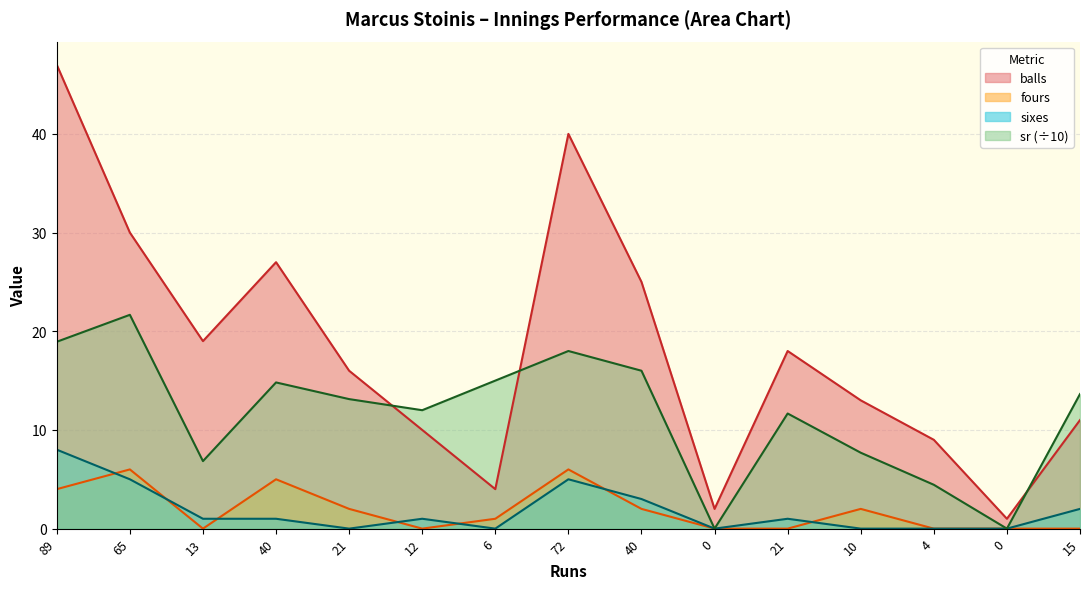

What is the label of the 6th point from the left?

12